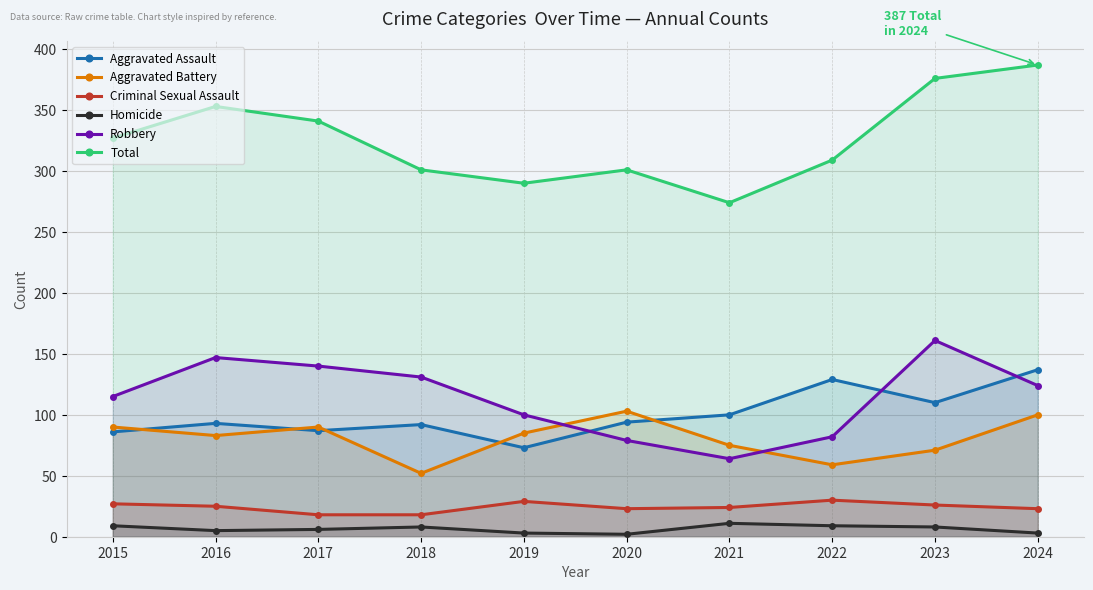

At how many categories does at least one series exceed 287?

9